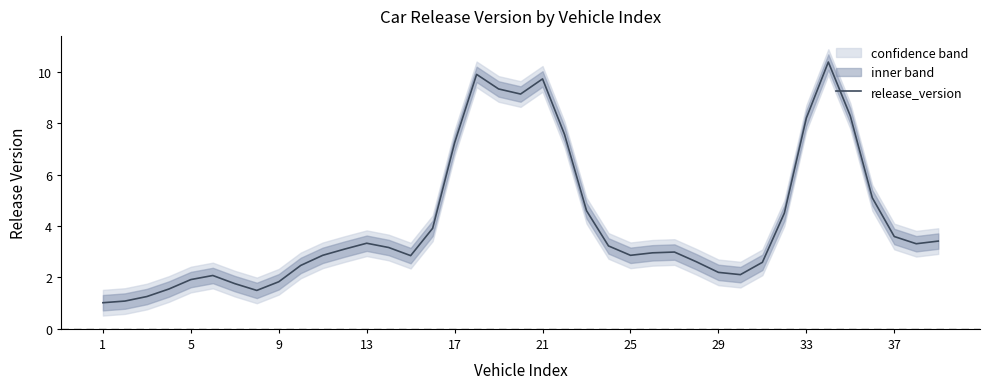

What is the minimum value for release_version?

1.0